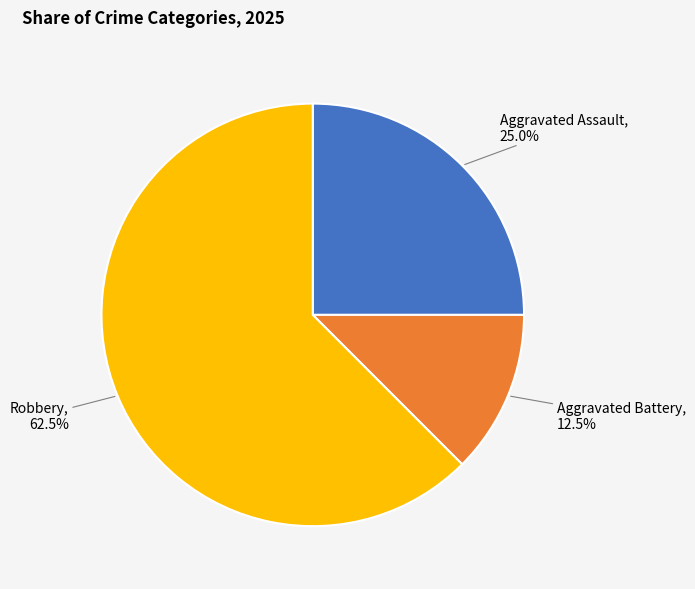

Is there any slice that represents more than half of the pie?

Yes